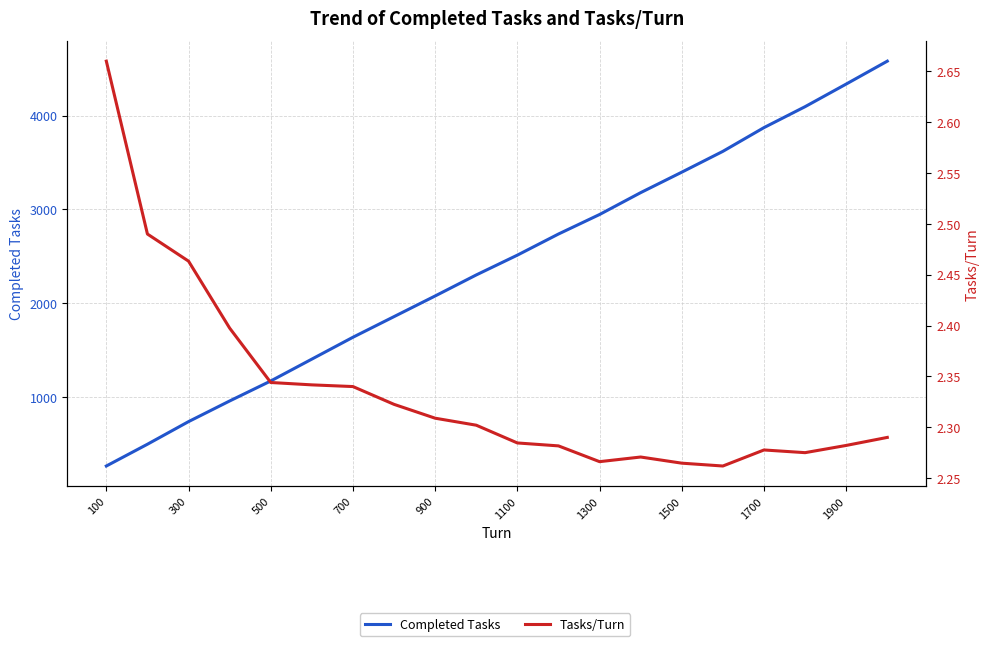

Read the Completed Tasks value at 1900.

4336.0